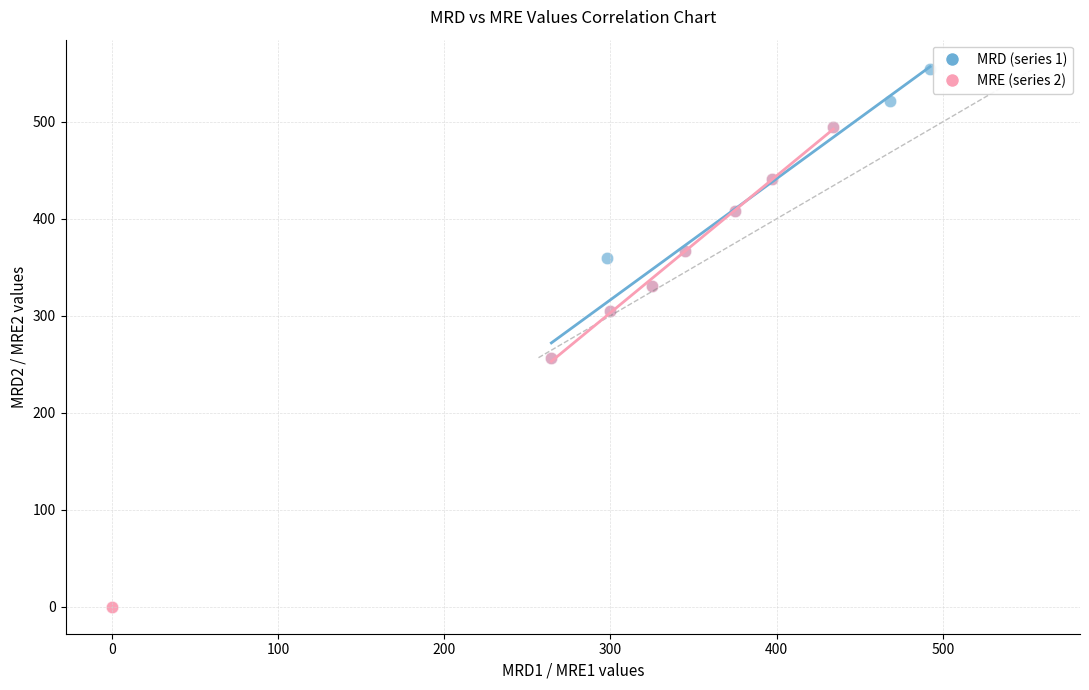

Which series has the widest spread of Y values?

MRE (series 2)